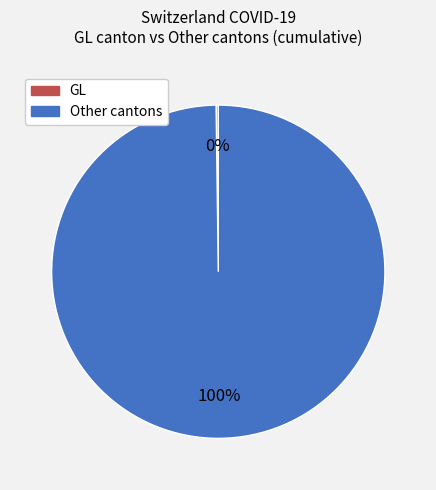

To the nearest percent, what is the difference between the largest and smallest slice percentages?

100%